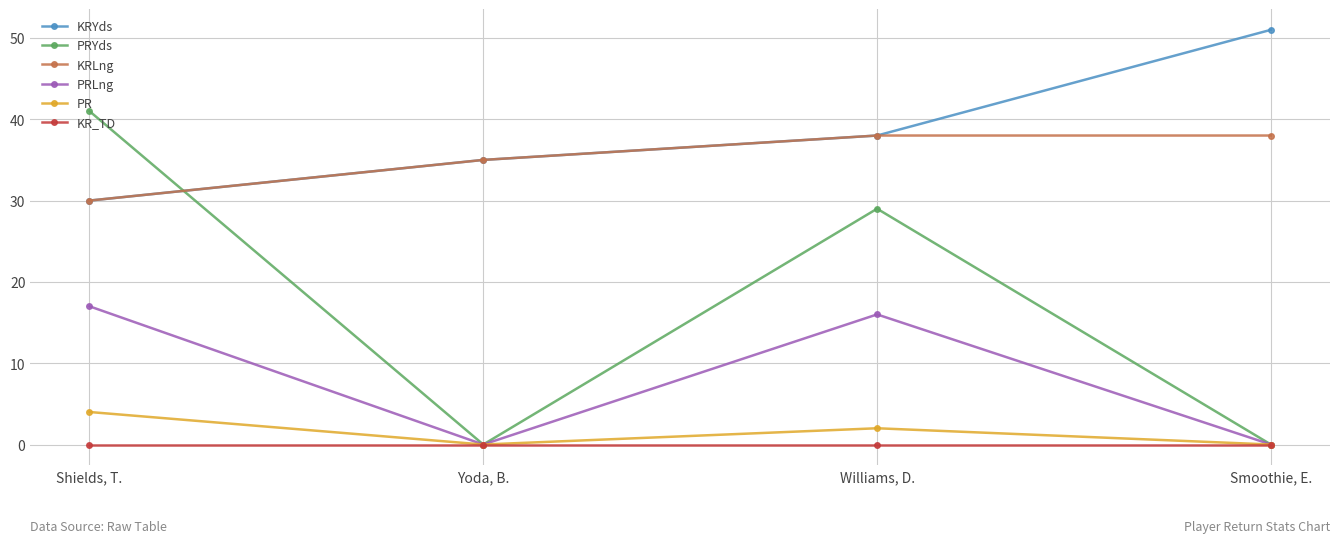

Between which two adjacent categories do KRLng and PRYds first intersect?

Shields, T. and Yoda, B.